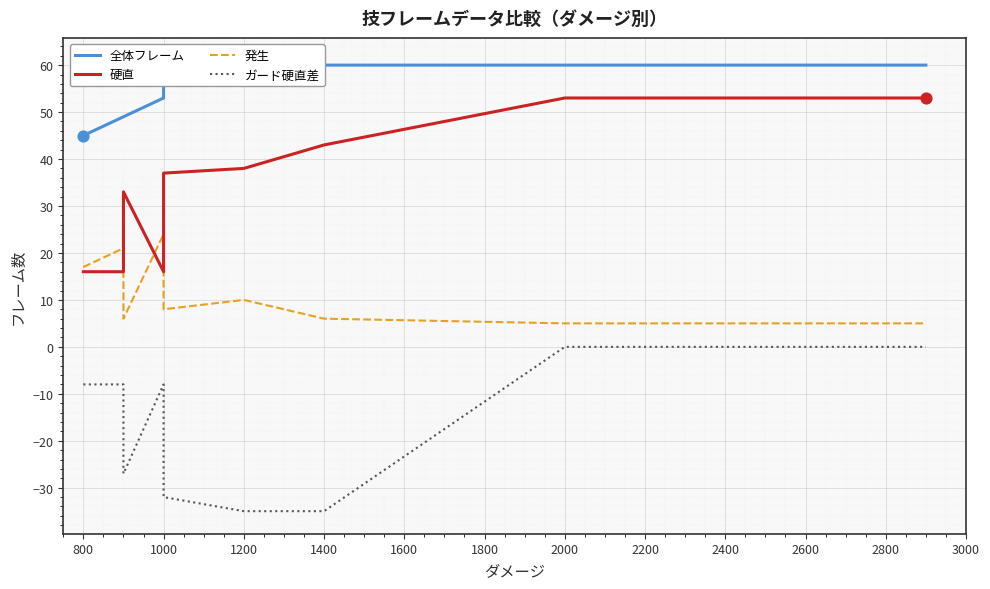

Is the value of 全体フレーム at 2800 greater than the value of 硬直 at 1200?

Yes